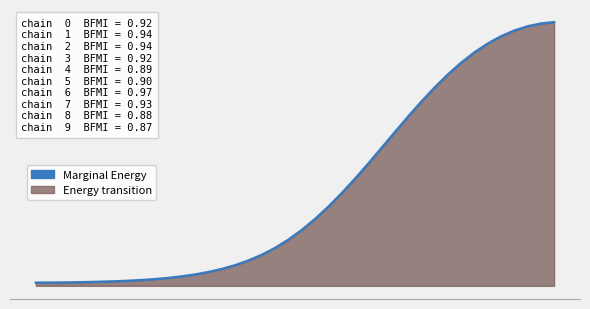

Which has a higher value, 4 or 7?

7